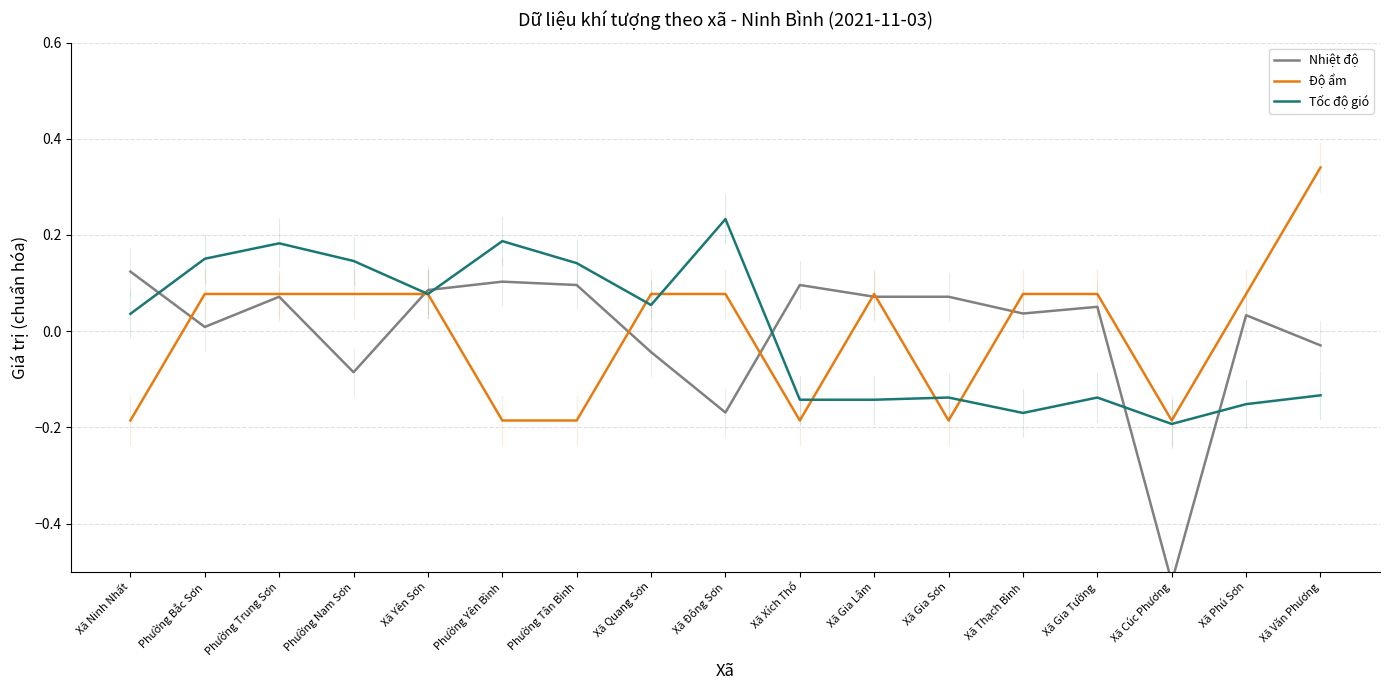

True or false: Tốc độ gió has more than 2 points higher than both neighbors.

True